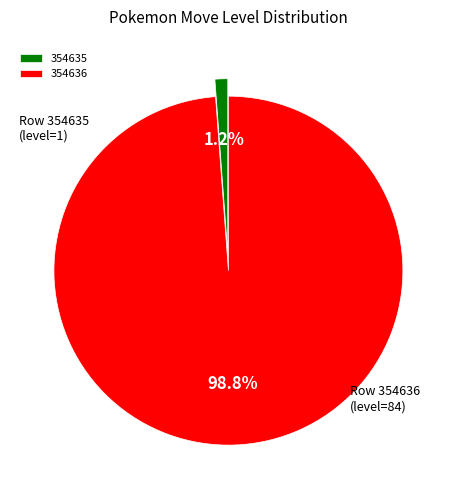

Is it true that 354635 is 14% of the pie?

False